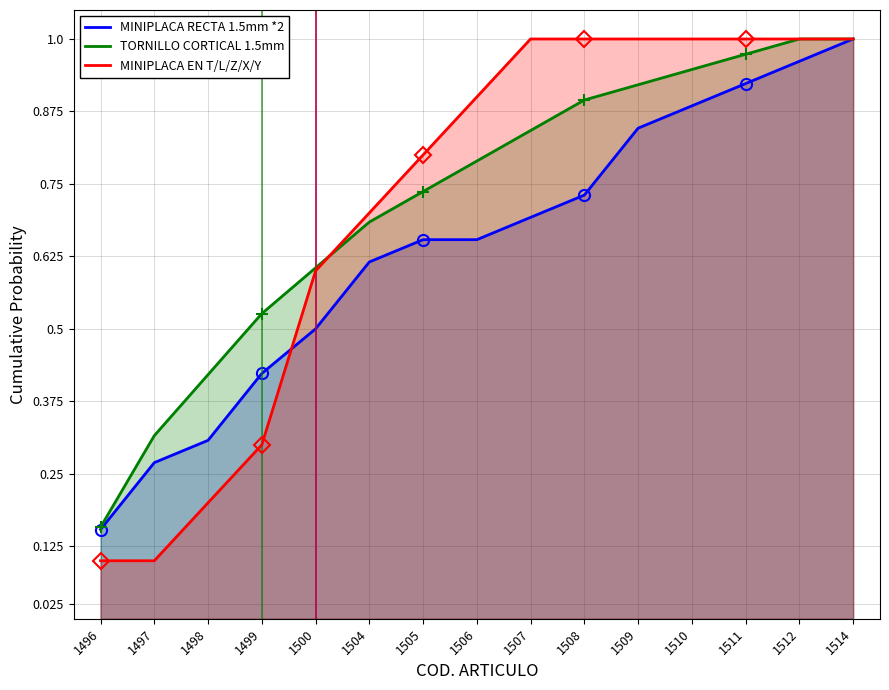

At which category is the sum across all series the highest?

1514